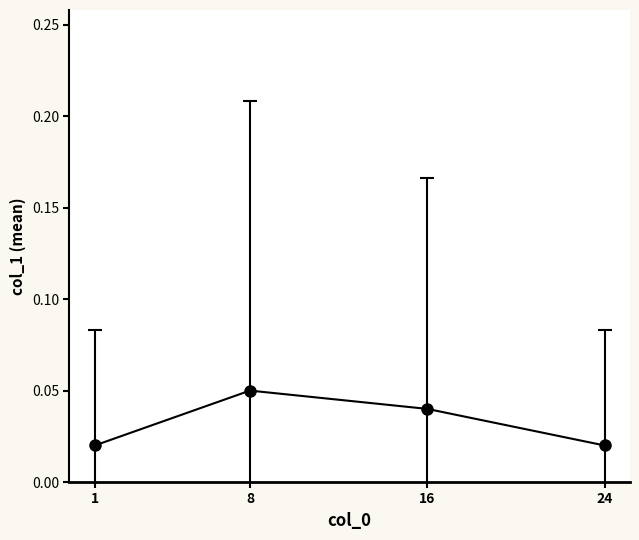

How many lines are shown in the chart?

1